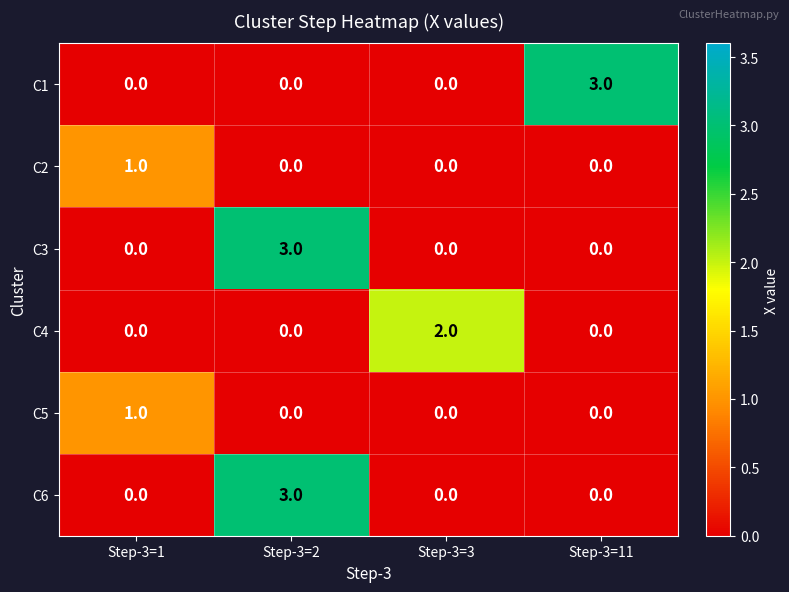

How many C3 values are between 0 and 3?

4